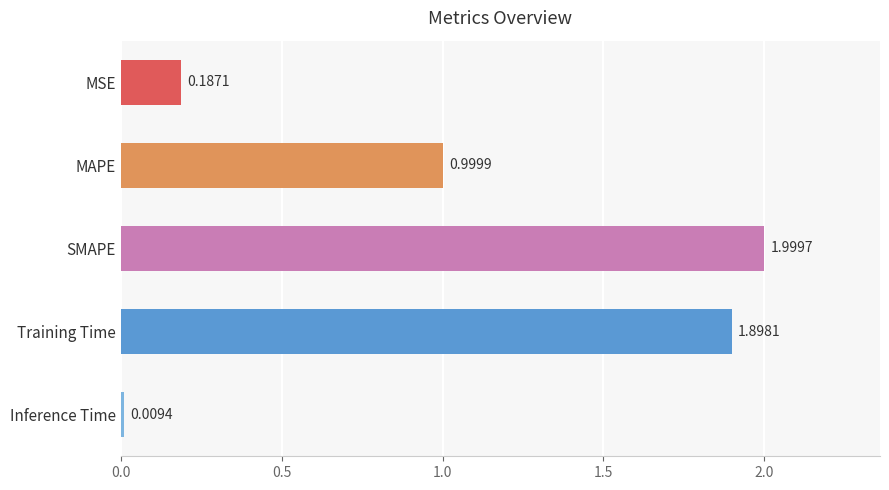

Rank the categories by value from lowest to highest.

Inference Time, MSE, MAPE, Training Time, SMAPE